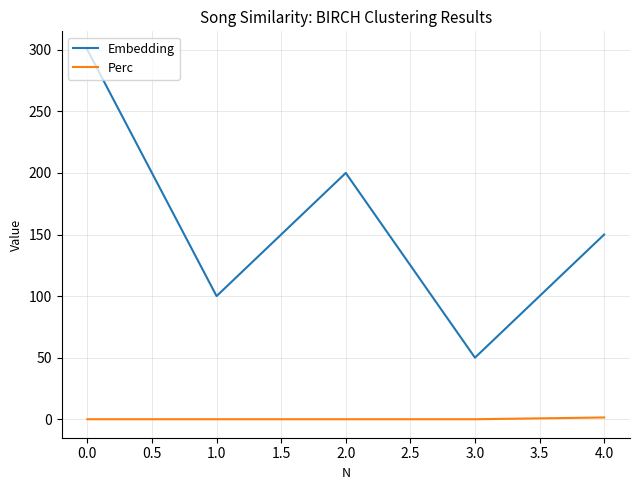

What is the highest value of the Embedding series?

300.0